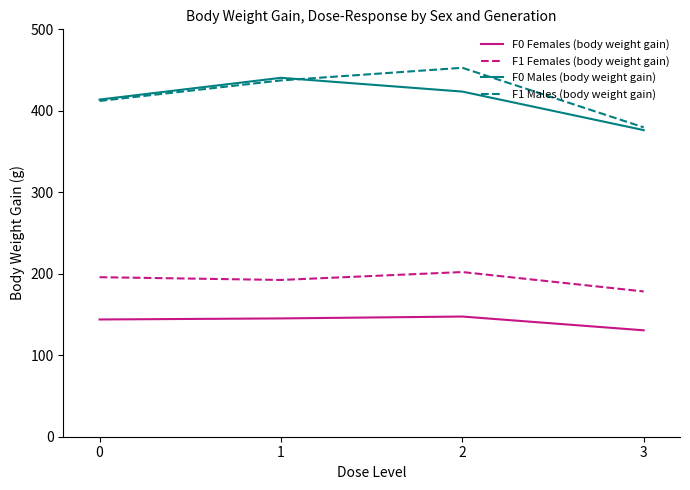

What is the sum of the F0 Females (body weight gain) values at 0 and 1?

289.1